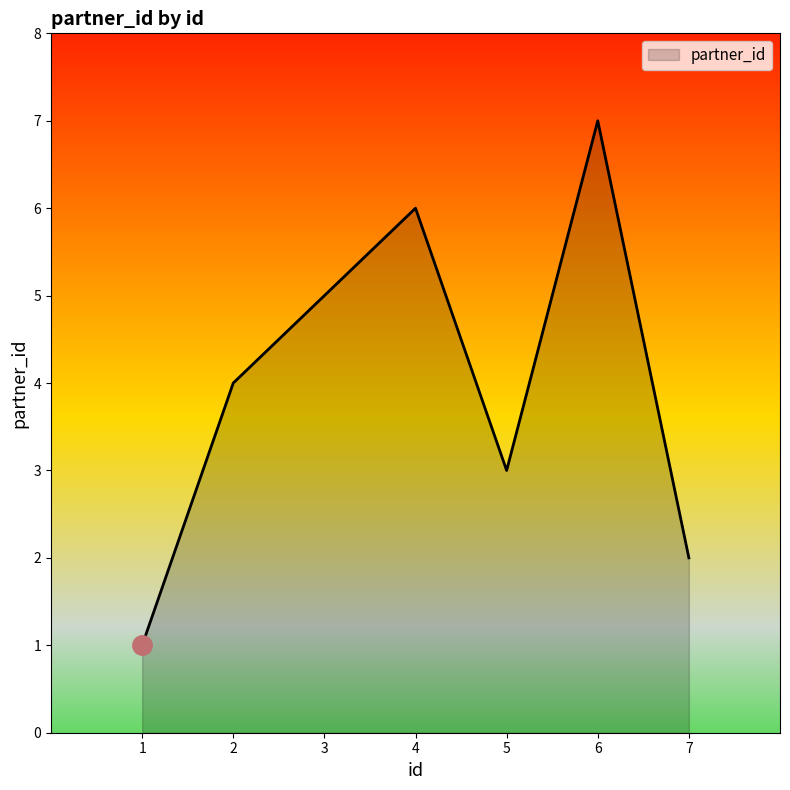

Count the number of categories in the chart.

7